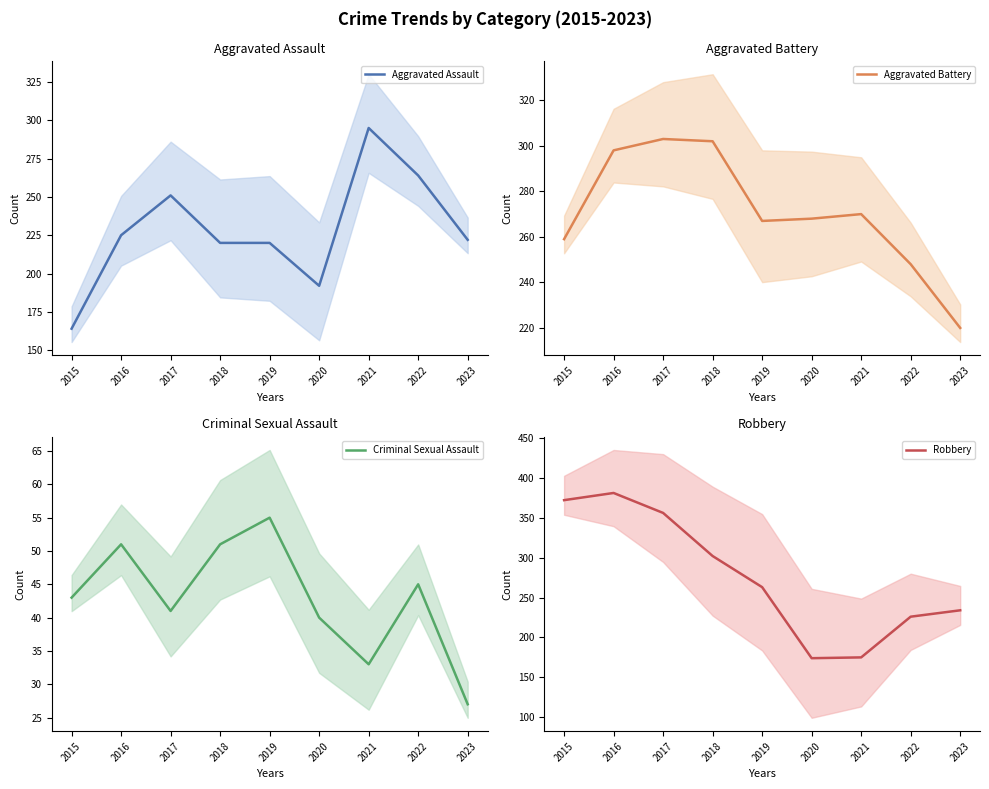

Which series has the widest spread of values?

Robbery